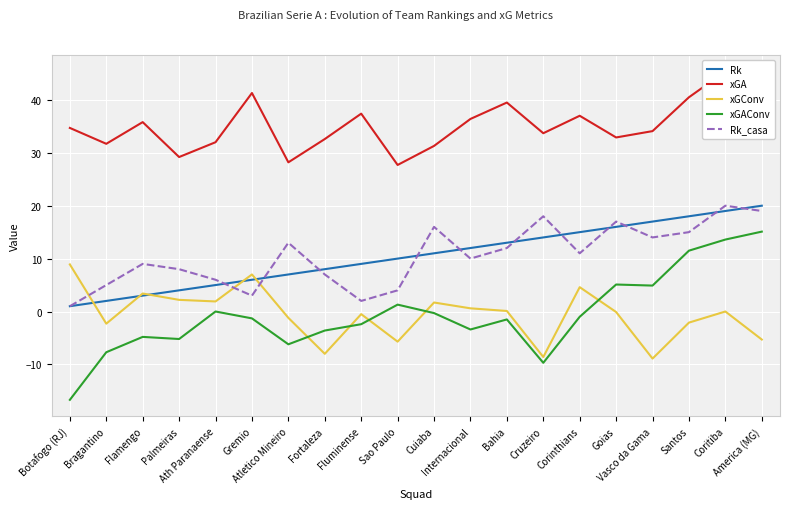

What is the total value across all series at America (MG)?

90.7